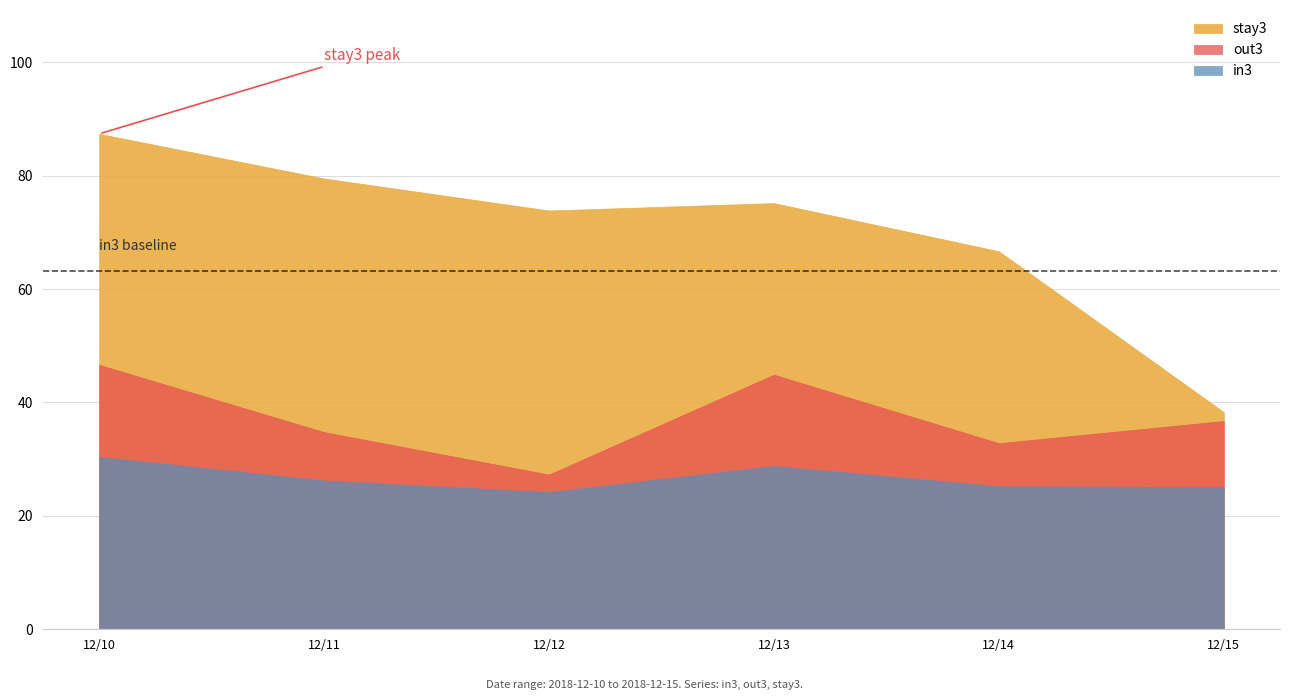

True or false: out3 and stay3 cross at least once.

False